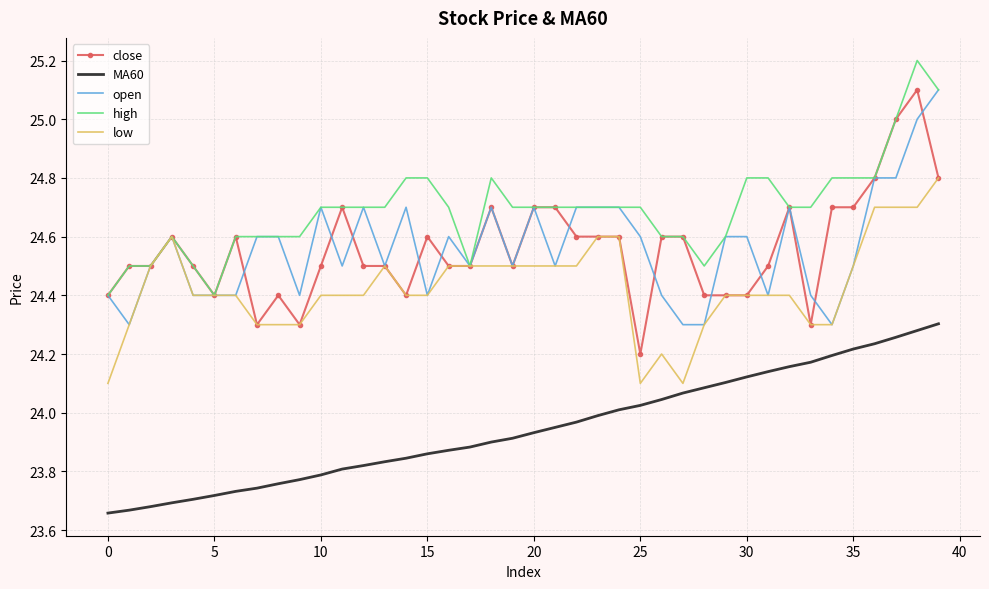

What are all the series names shown in the legend?

close, MA60, open, high, low